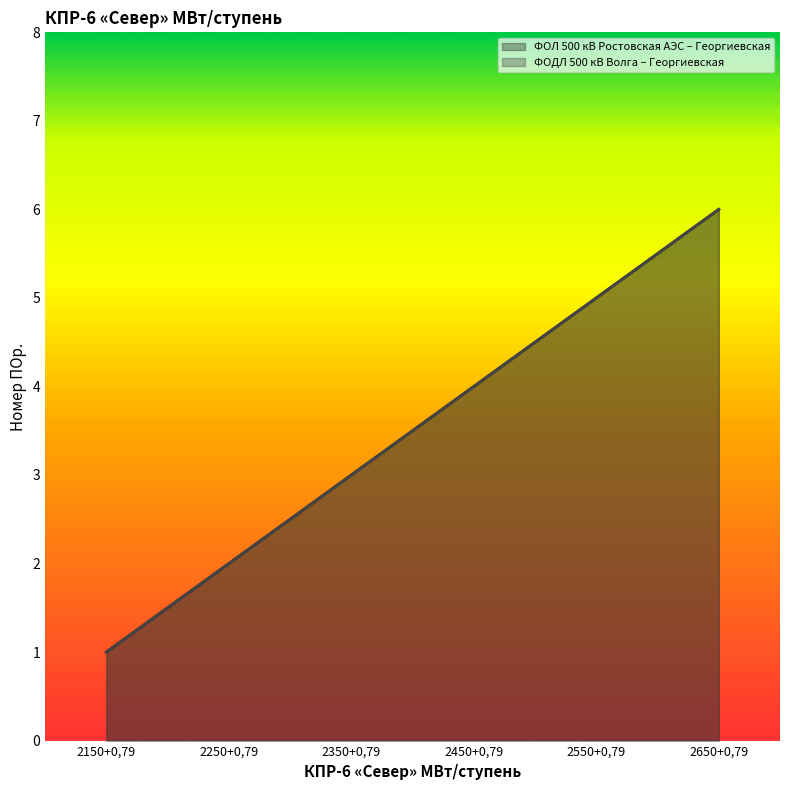

The ФОДЛ 500 кВ Волга – Георгиевская series shows 5 at 2550+0,79. True or false?

True